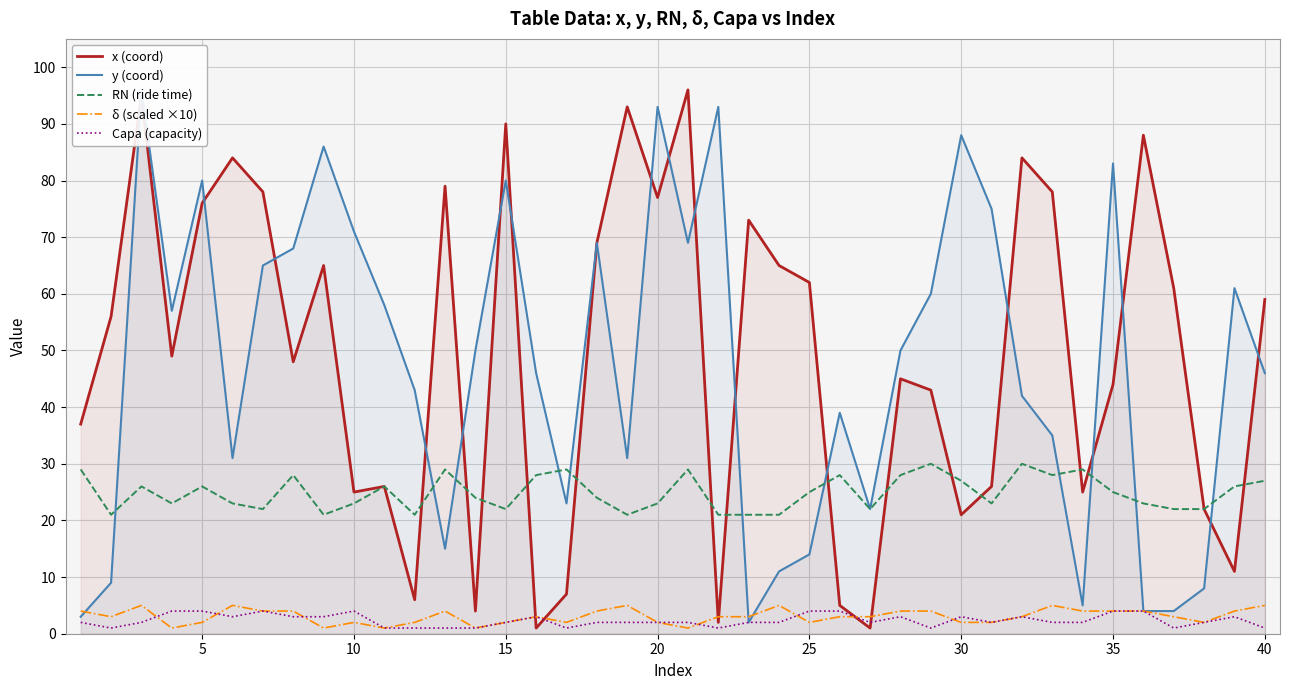

Rank the series by their maximum value, from highest to lowest.

x (coord), y (coord), RN (ride time), δ (scaled ×10), Capa (capacity)